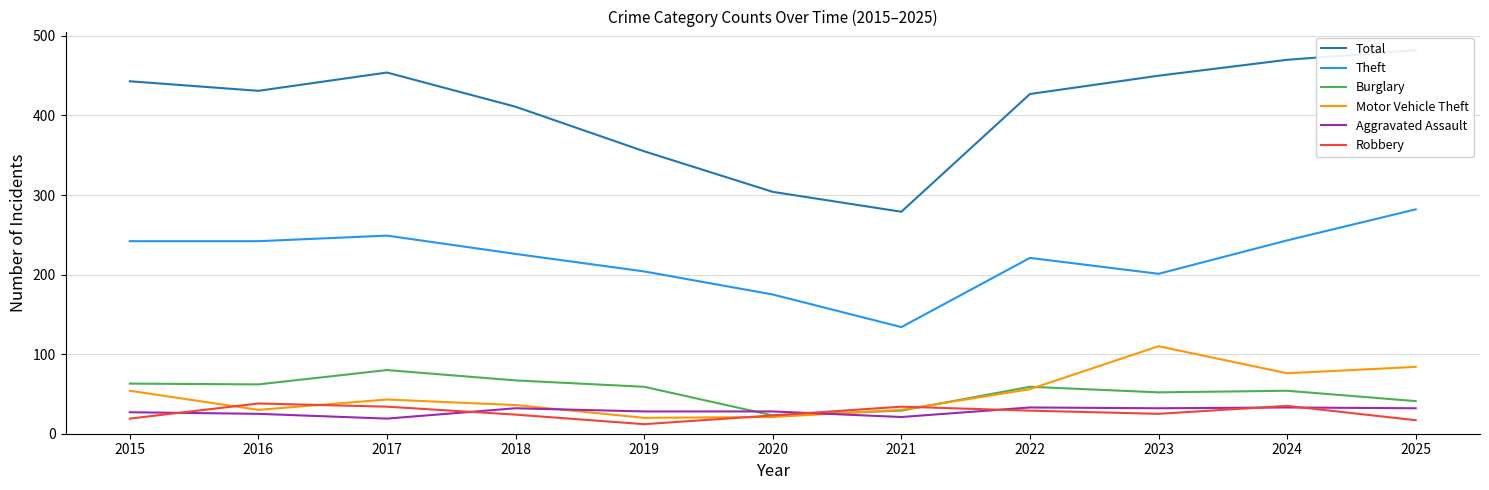

Which series has the largest total across all categories?

Total